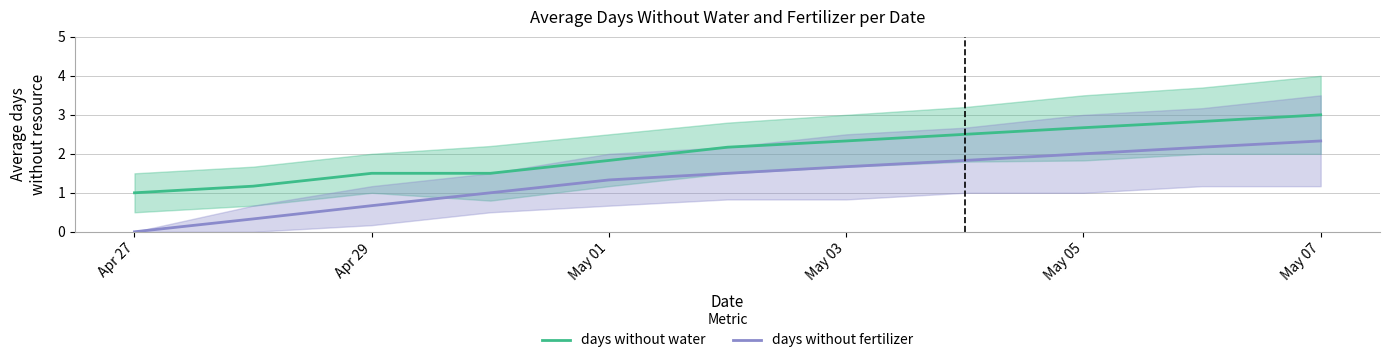

True or false: days without water and days without fertilizer intersect in this chart.

False